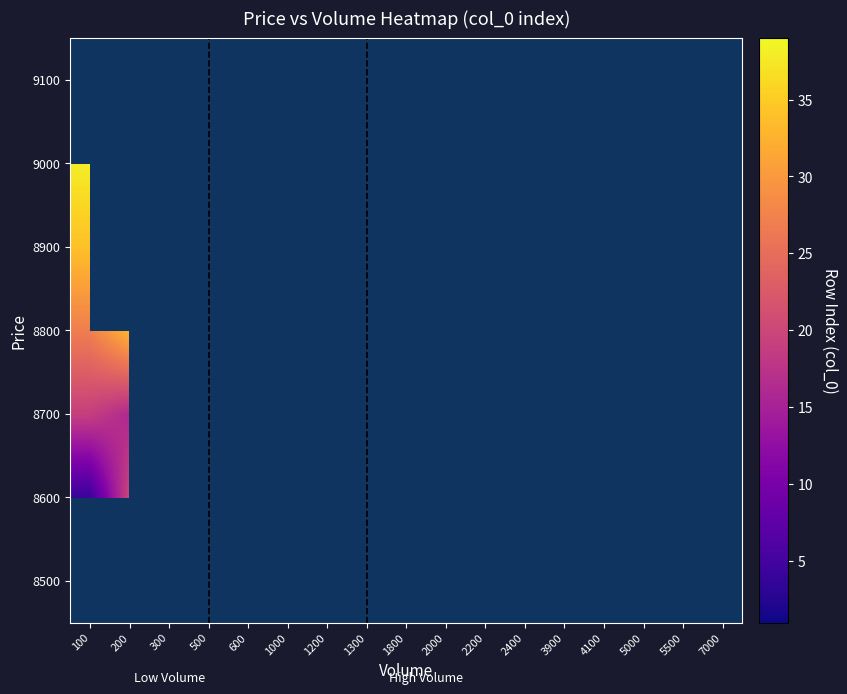

At 5000, list the series in order from largest to smallest.

8600, 8500, 8700, 8800, 8900, 9000, 9100